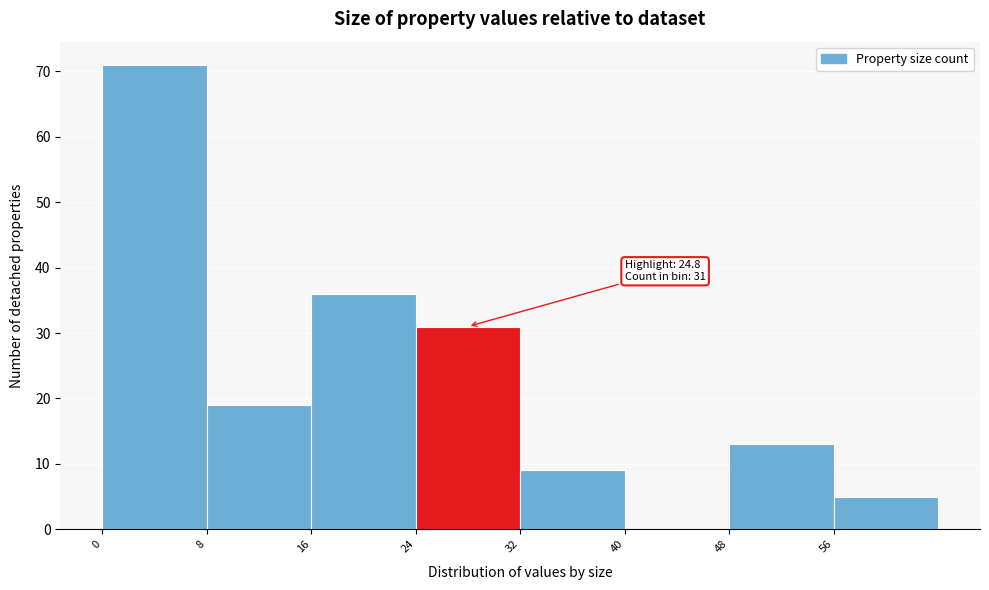

Over which range of the x-axis is the bar tallest?

0 to 8